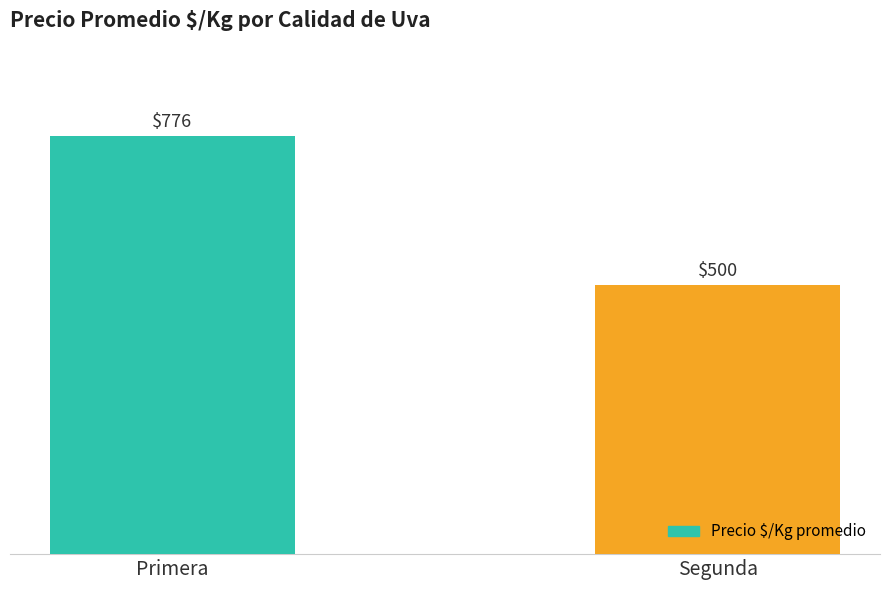

List the labels in order of value, largest first.

Primera, Segunda